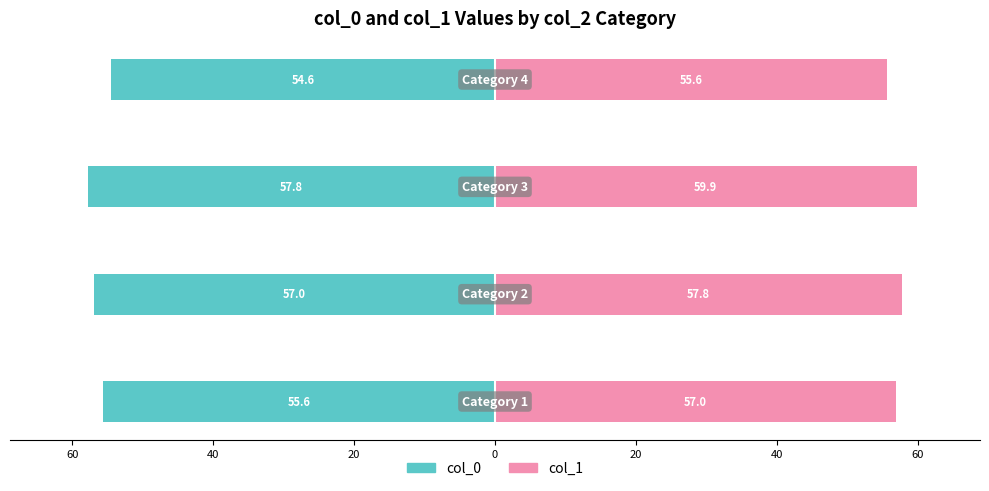

Rank the series by their average value, from highest to lowest.

col_1, col_0